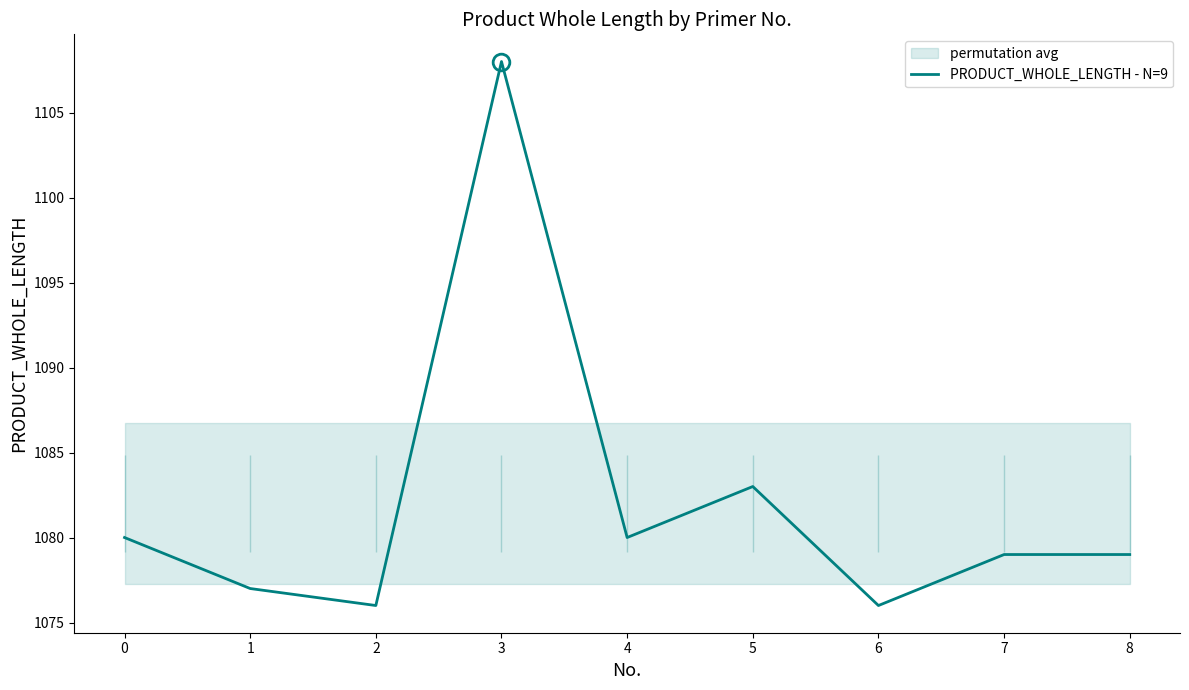

Reading right to left, extract all data points from this chart.

8=1079	7=1079	6=1076	5=1083	4=1080	3=1108	2=1076	1=1077	0=1080